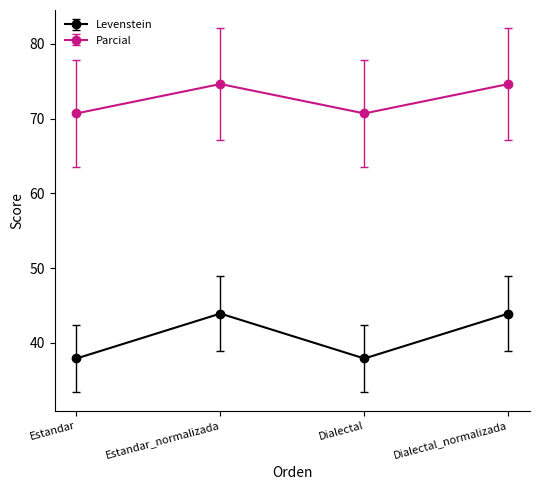

Which series changed the most between Estandar and Estandar_normalizada?

Levenstein